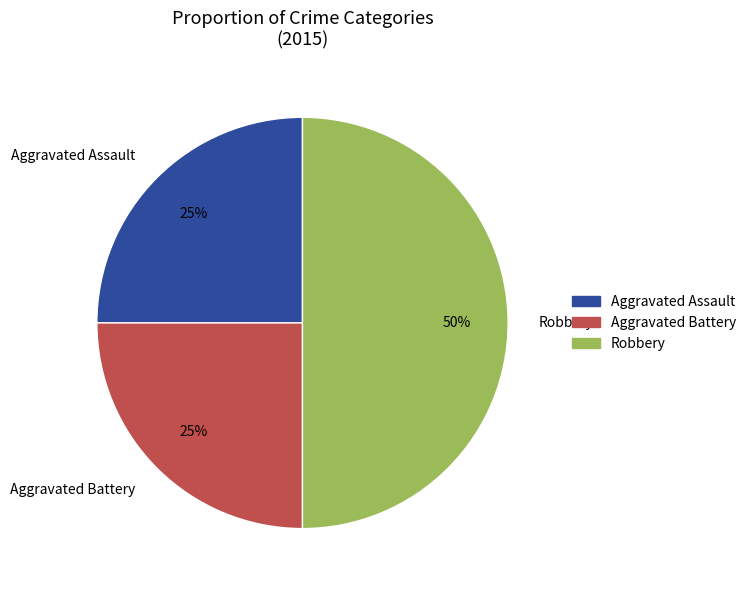

Does Aggravated Assault represent more than half of the total?

No